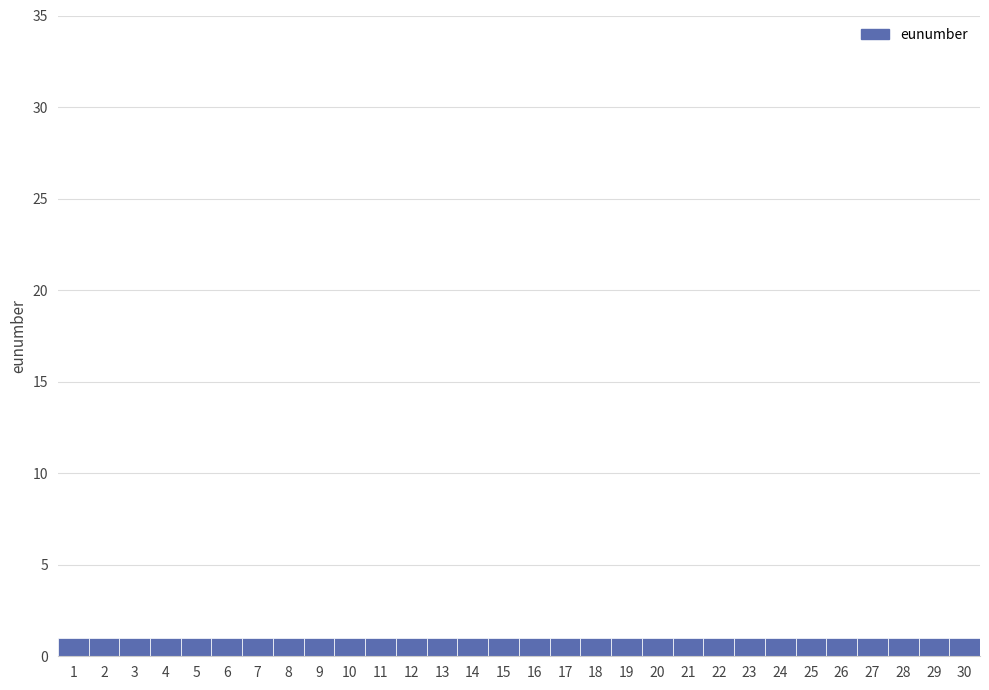

Reading left to right, transcribe this chart: for each bar, give the range it covers on the x-axis and its height. The values are not printed on the chart, so give them approximately, as read against the axis.

0.5 to 1.5: 1
1.5 to 2.5: 1
2.5 to 3.5: 1
3.5 to 4.5: 1
4.5 to 5.5: 1
5.5 to 6.5: 1
6.5 to 7.5: 1
7.5 to 8.5: 1
8.5 to 9.5: 1
9.5 to 10.5: 1
10.5 to 11.5: 1
11.5 to 12.5: 1
12.5 to 13.5: 1
13.5 to 14.5: 1
14.5 to 15.5: 1
15.5 to 16.5: 1
16.5 to 17.5: 1
17.5 to 18.5: 1
18.5 to 19.5: 1
19.5 to 20.5: 1
20.5 to 21.5: 1
21.5 to 22.5: 1
22.5 to 23.5: 1
23.5 to 24.5: 1
24.5 to 25.5: 1
25.5 to 26.5: 1
26.5 to 27.5: 1
27.5 to 28.5: 1
28.5 to 29.5: 1
29.5 to 30.5: 1